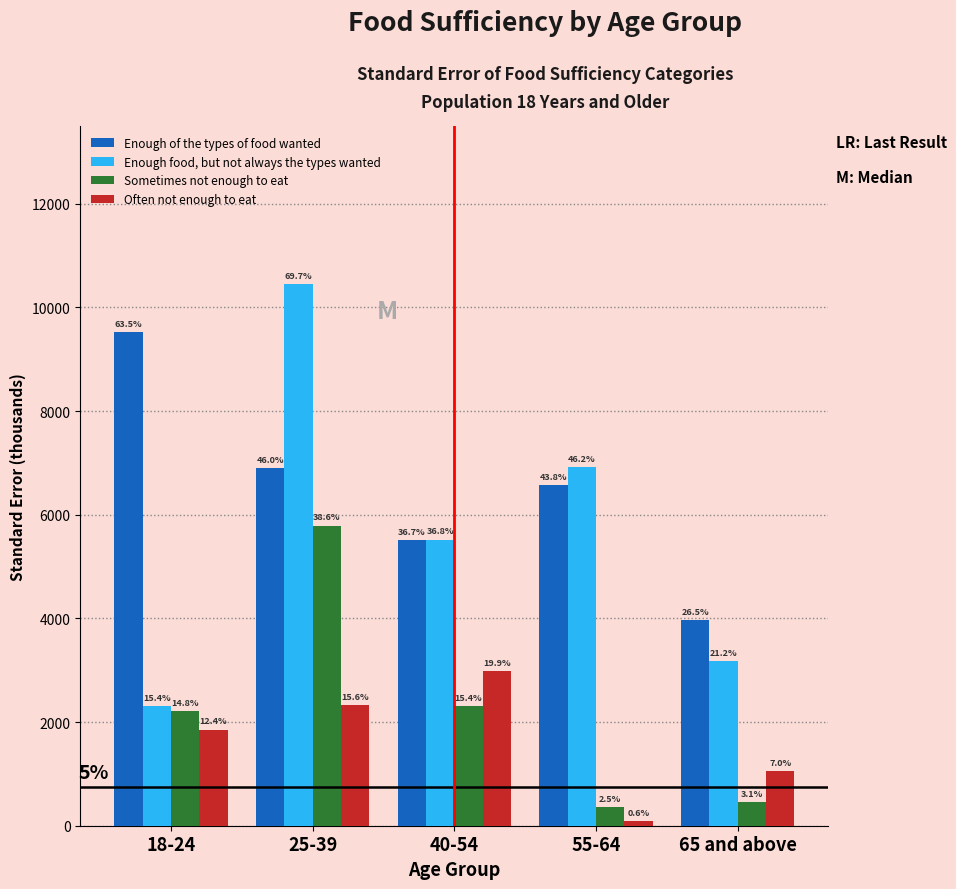

What are all the series names shown in the legend?

Enough of the types of food wanted, Enough food, but not always the types wanted, Sometimes not enough to eat, Often not enough to eat